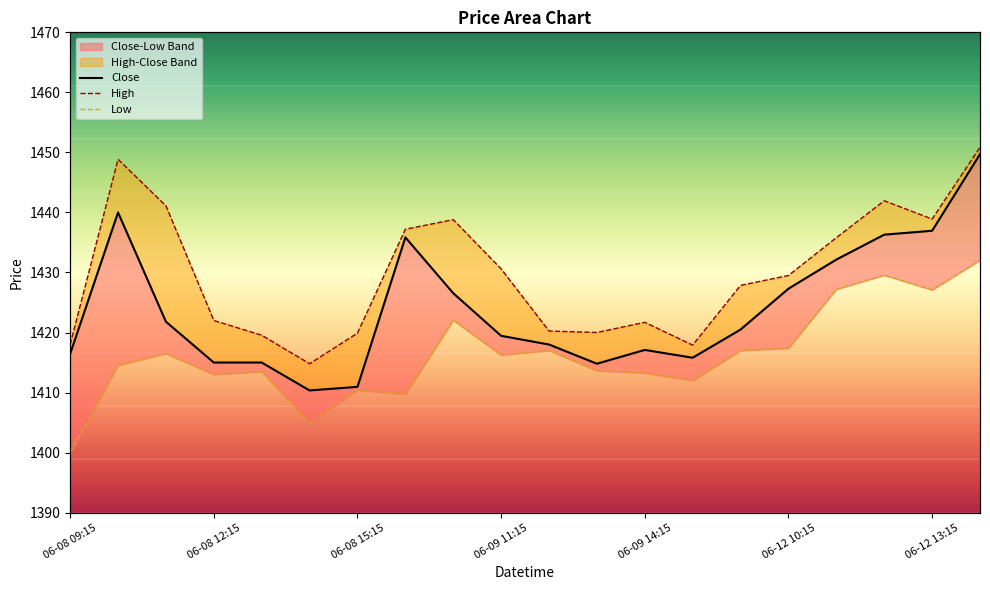

True or false: Close and High intersect in this chart.

False